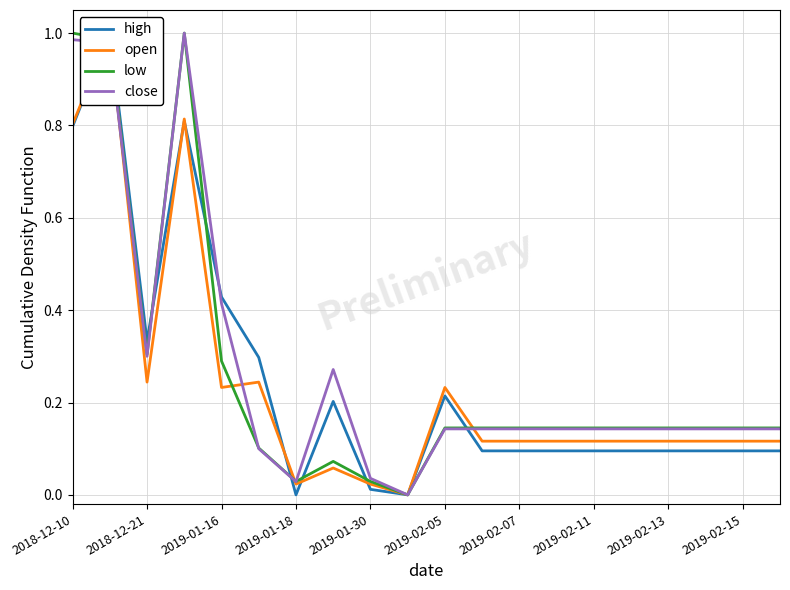

List the series in order of their overall mean, lowest first.

open, high, low, close